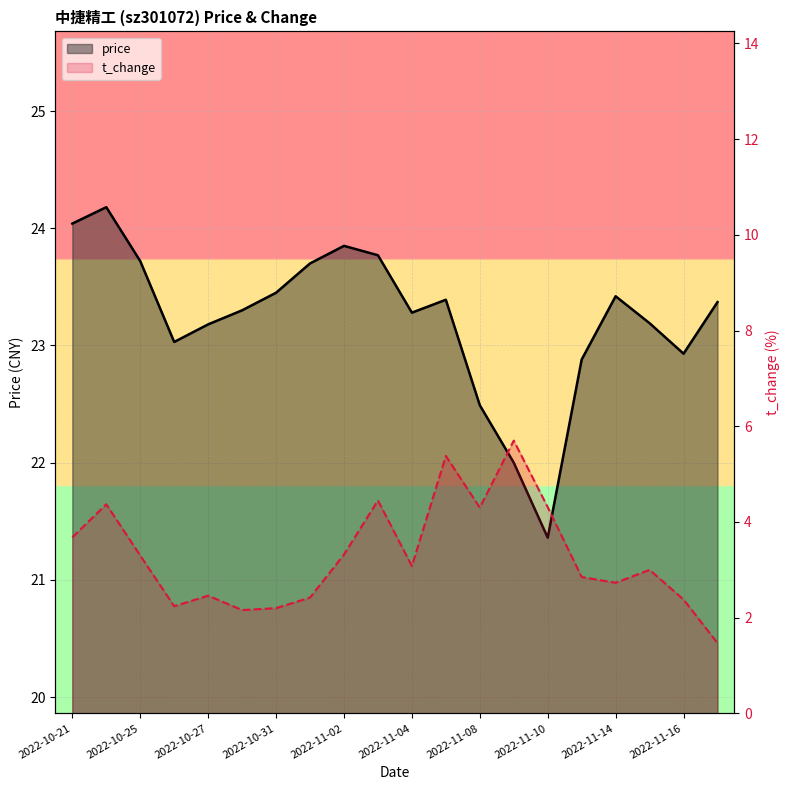

At which category does the chart reach its minimum across all series?

19